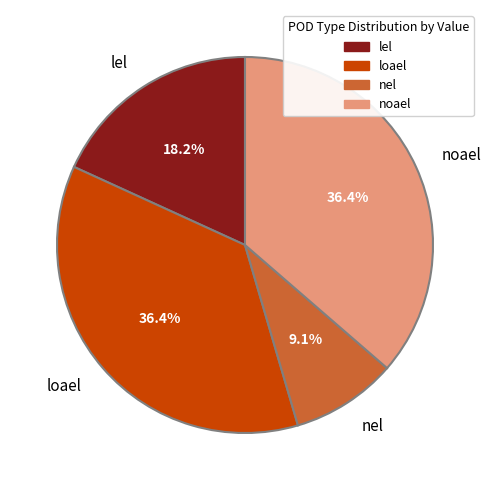

Is it true that loael is 36% of the pie?

True